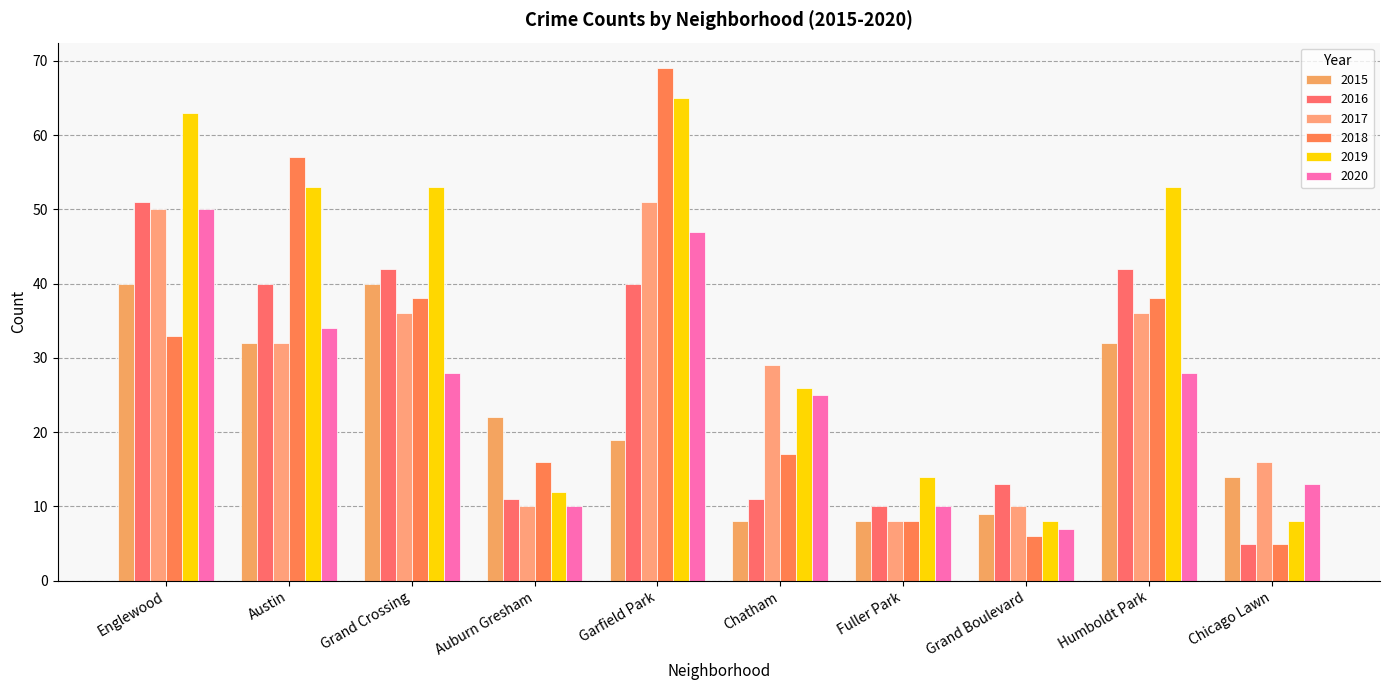

At which category is the sum across all series the highest?

Garfield Park